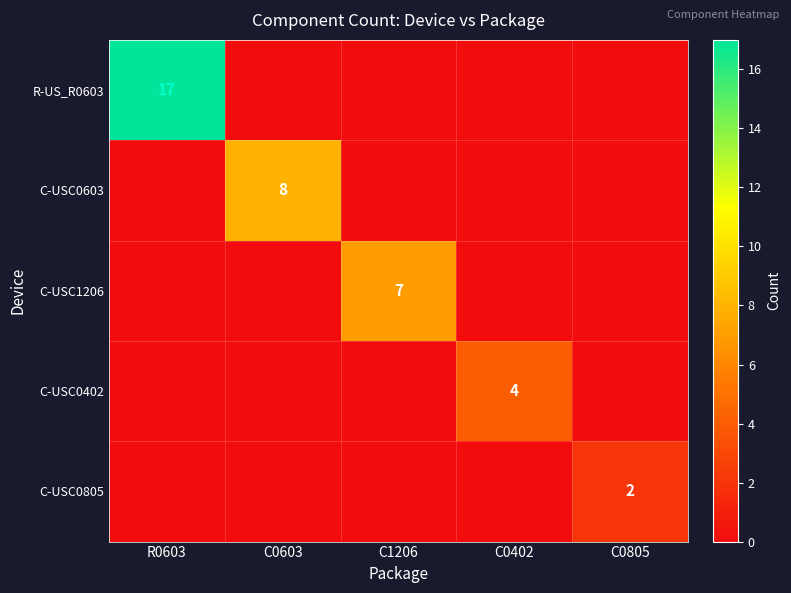

True or false: C-USC0603 has a value of 8 at C0603.

True